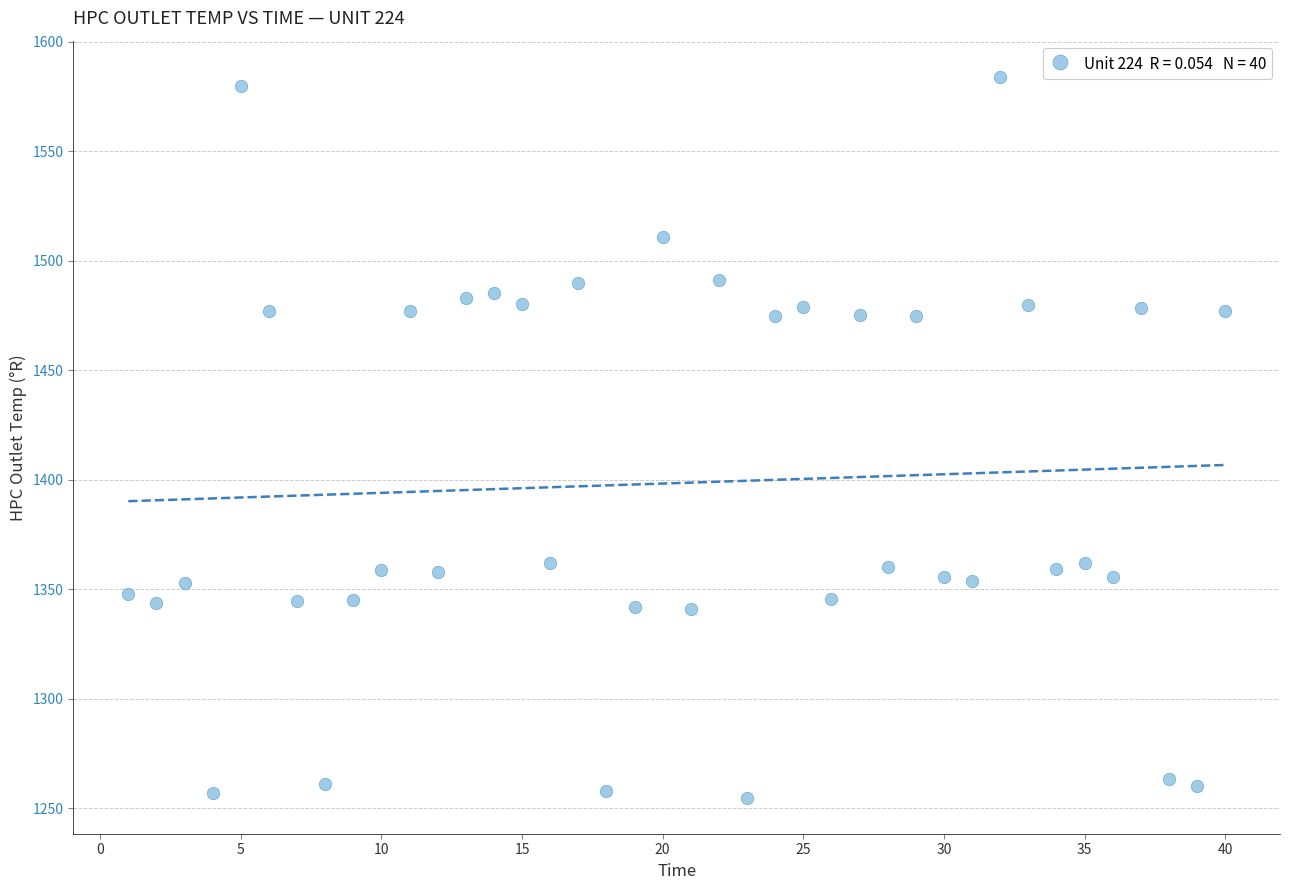

What is the range of X values (max minus min)?

39.0